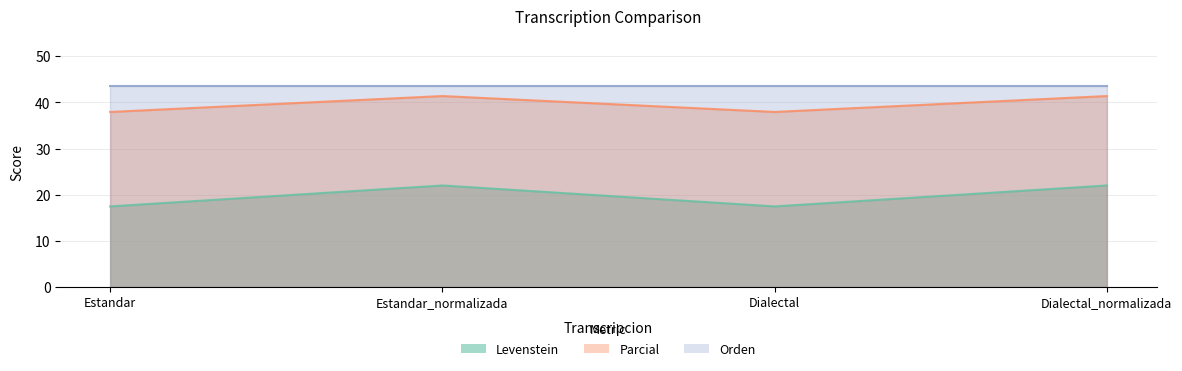

Where is Parcial nearest to the value 19?

Estandar